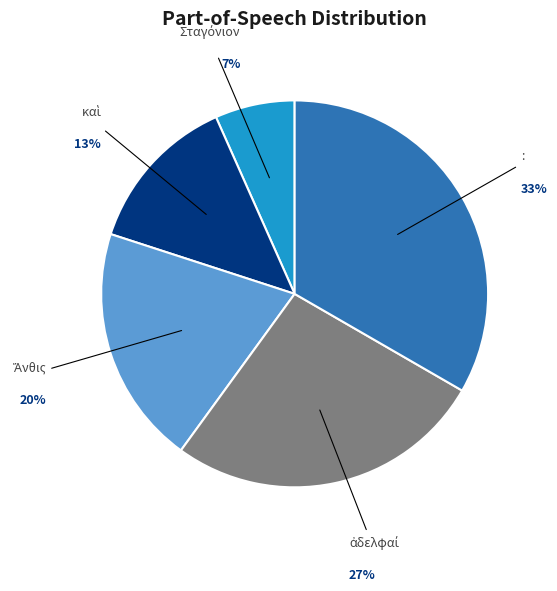

To the nearest percent, what is the average slice percentage?

20%